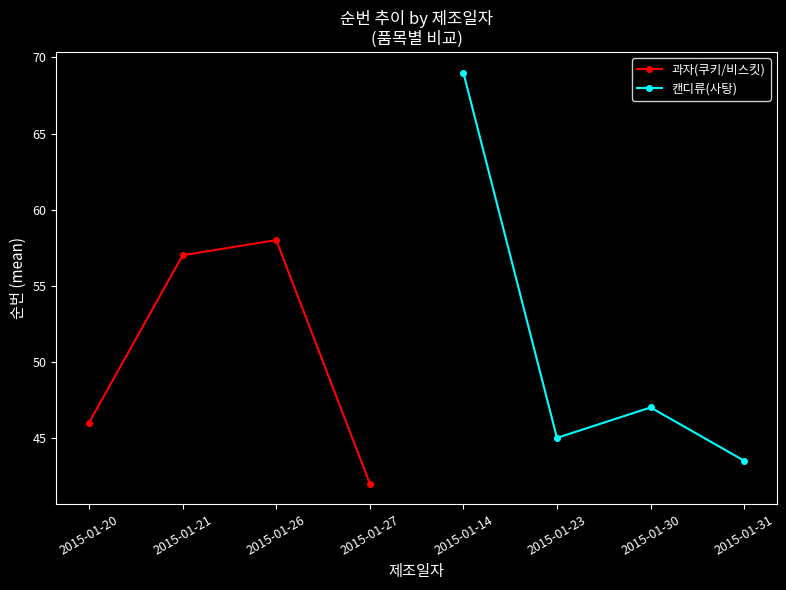

How many data points in 캔디류(사탕) are less than 47?

2